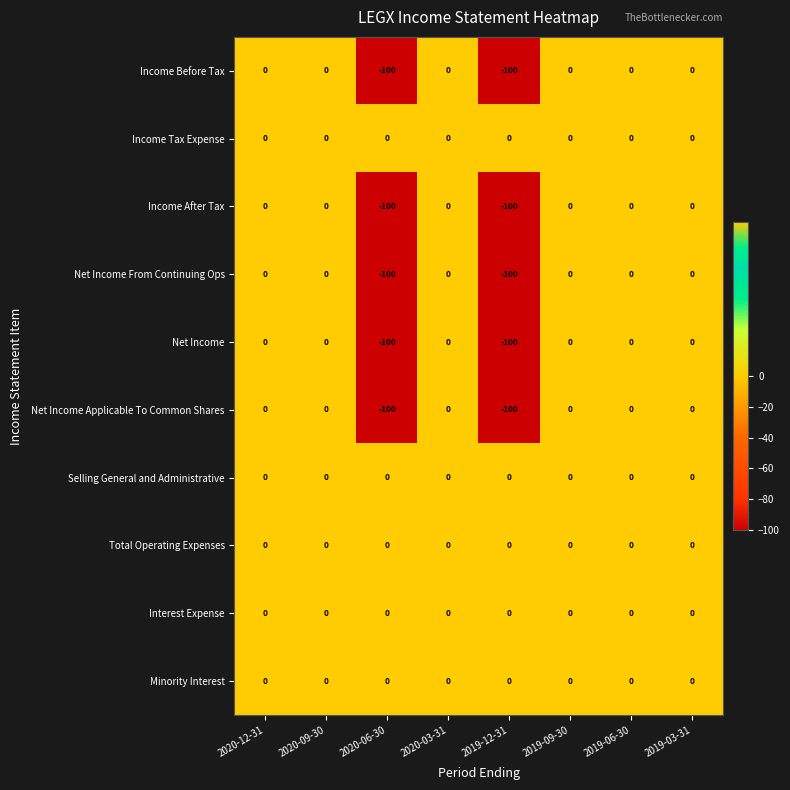

What is the difference between the highest and lowest values at 2020-06-30?

100